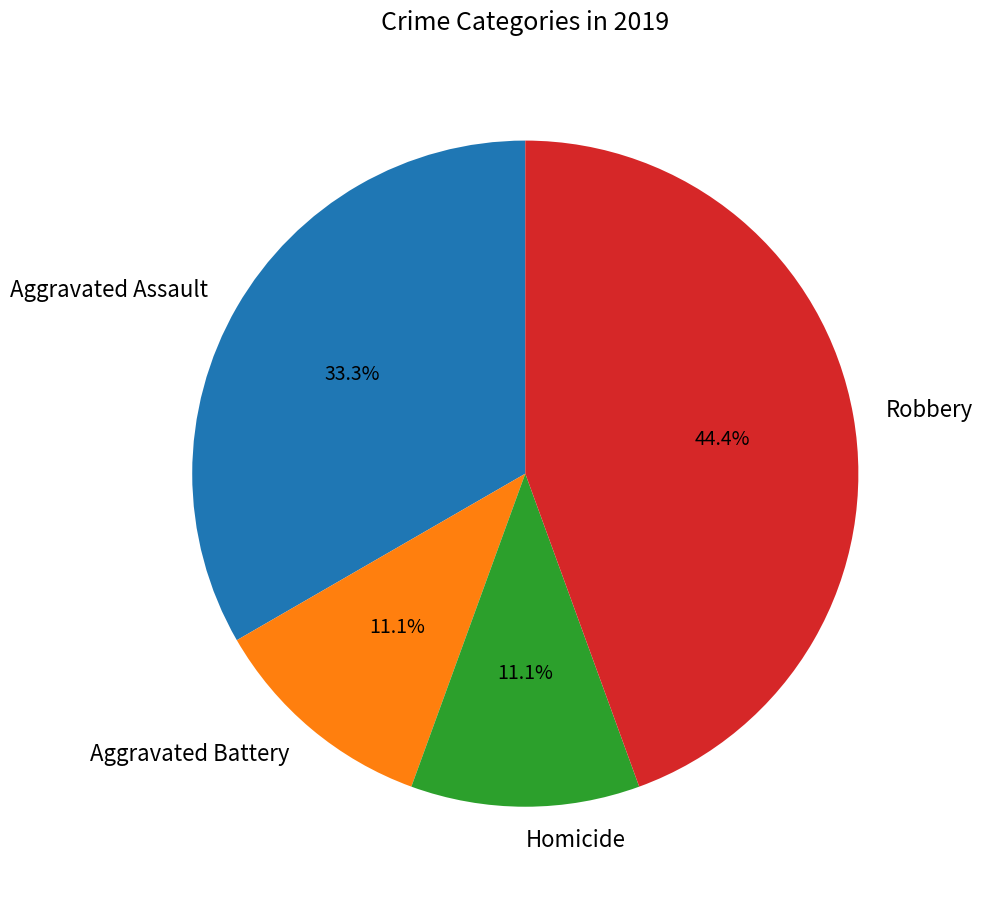

Is there a majority slice in this chart?

No